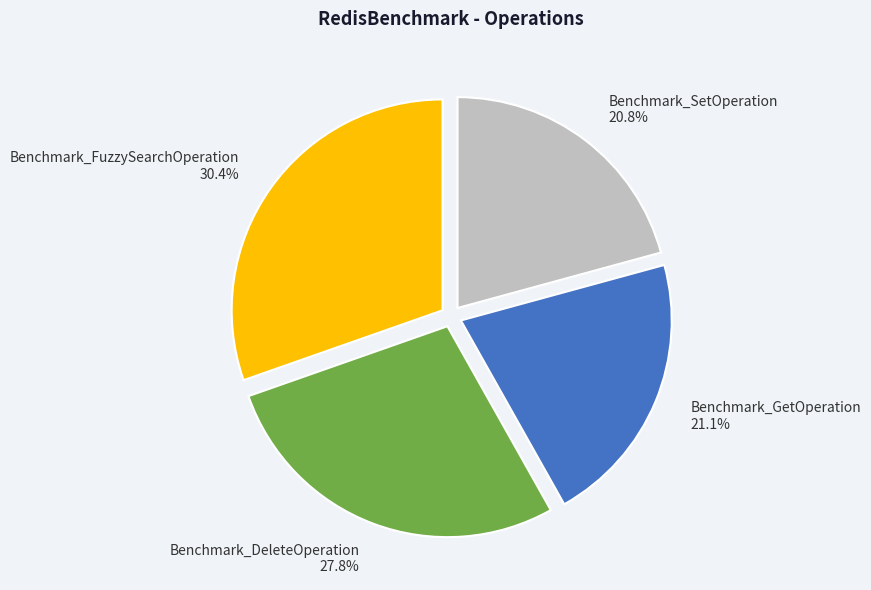

What is the ratio of the value at Benchmark_GetOperation to the value at Benchmark_SetOperation?

1.0